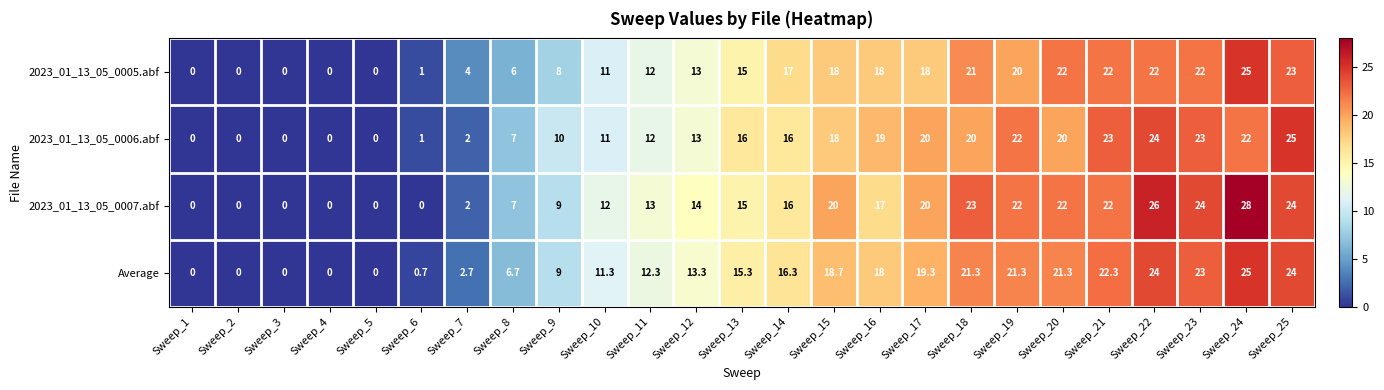

What is the sum of the 2023_01_13_05_0005.abf values at Sweep_3 and Sweep_22?

22.0